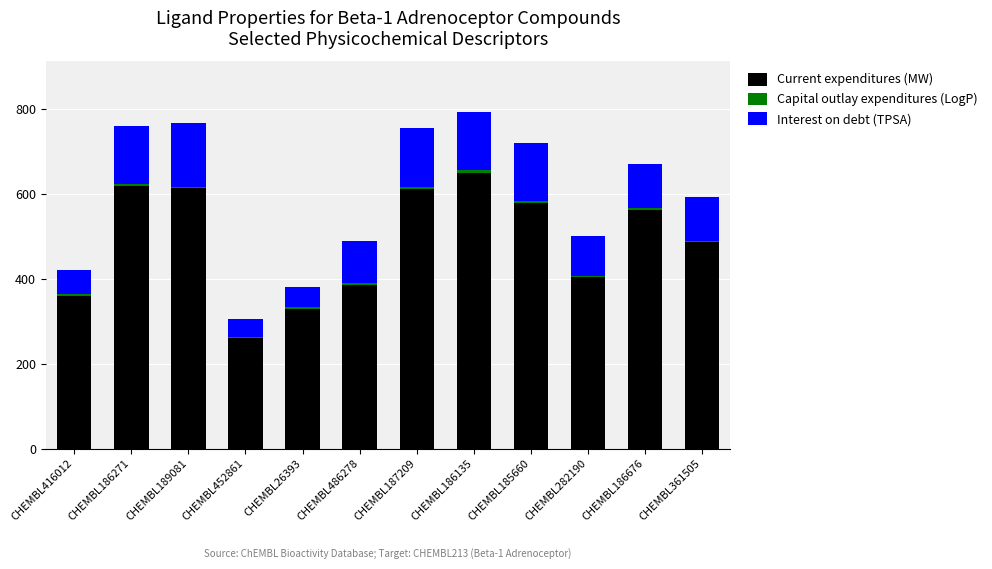

The Current expenditures (MW) series shows 259.4 at CHEMBL452861. True or false?

True